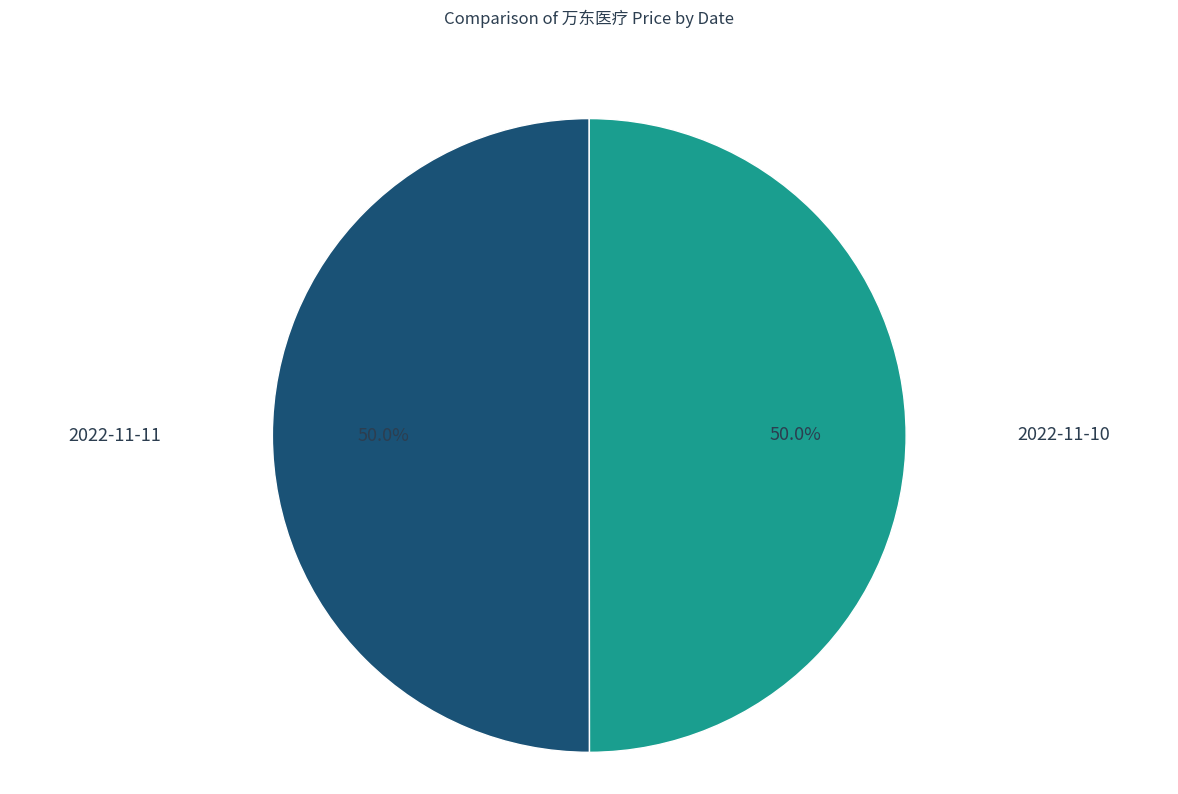

How many slices are in this pie chart?

2